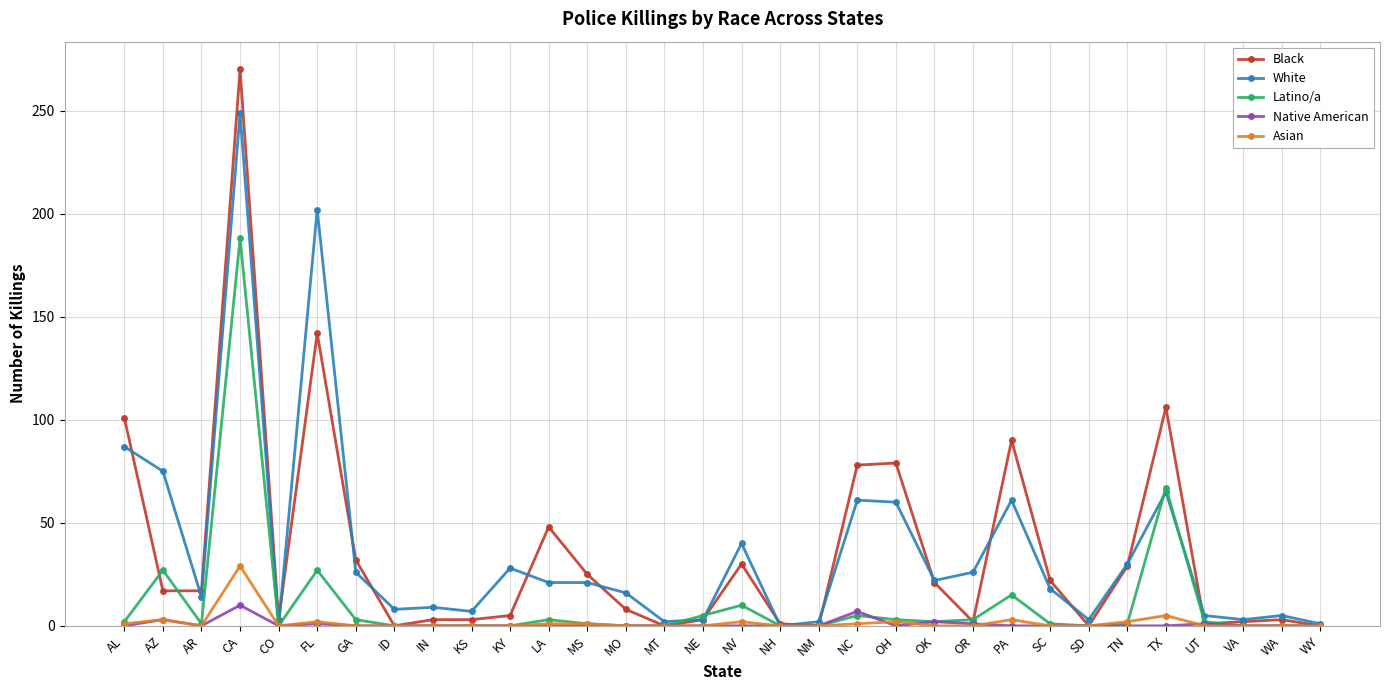

Is the value of Asian at NH greater than the value of Black at CA?

No